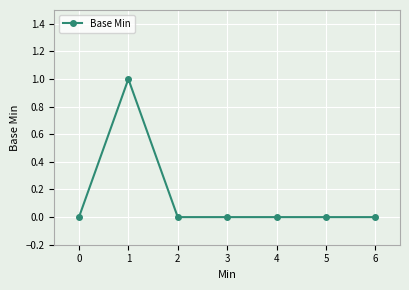

Reading left to right, what are all the values shown in this chart?

0	1	0	0	0	0	0